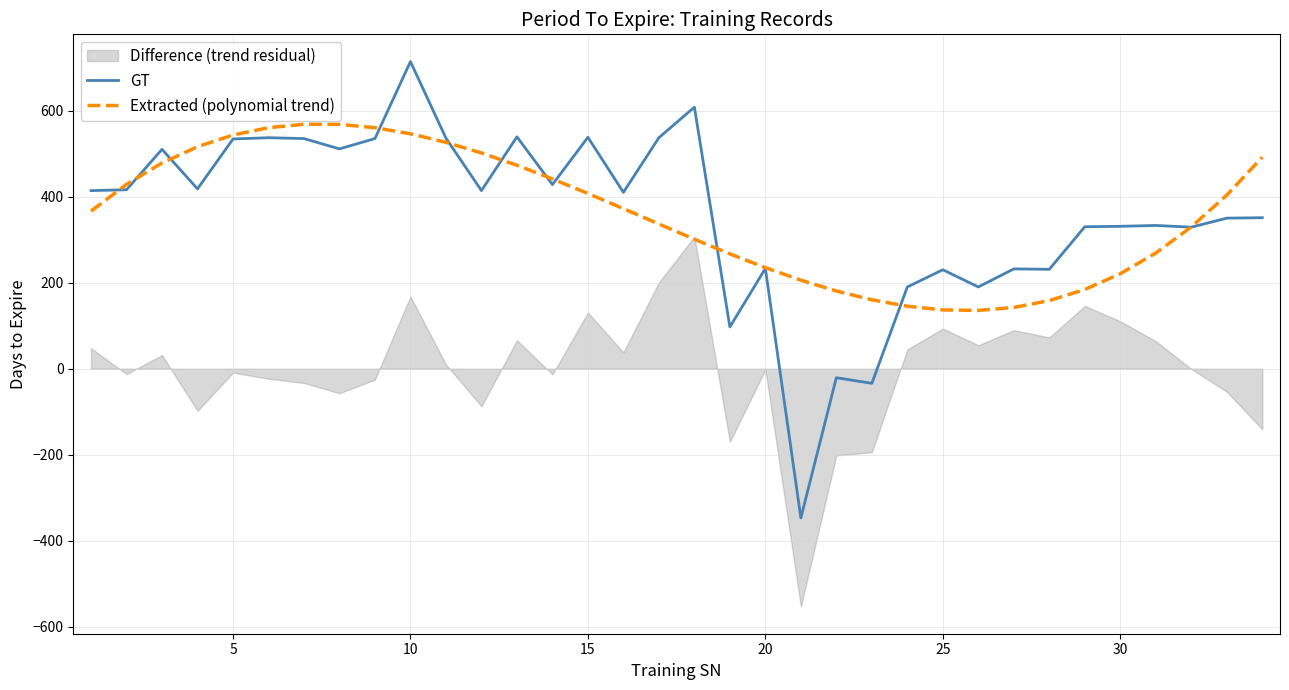

What is the minimum value for GT?

-347.0